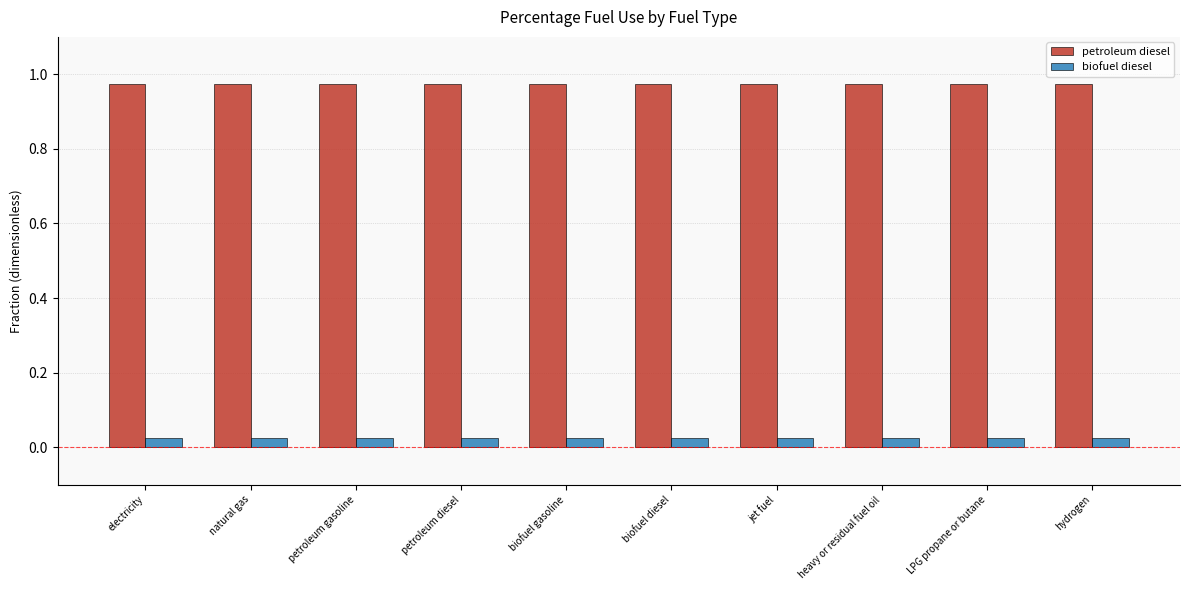

At how many categories does at least one series exceed 0?

10